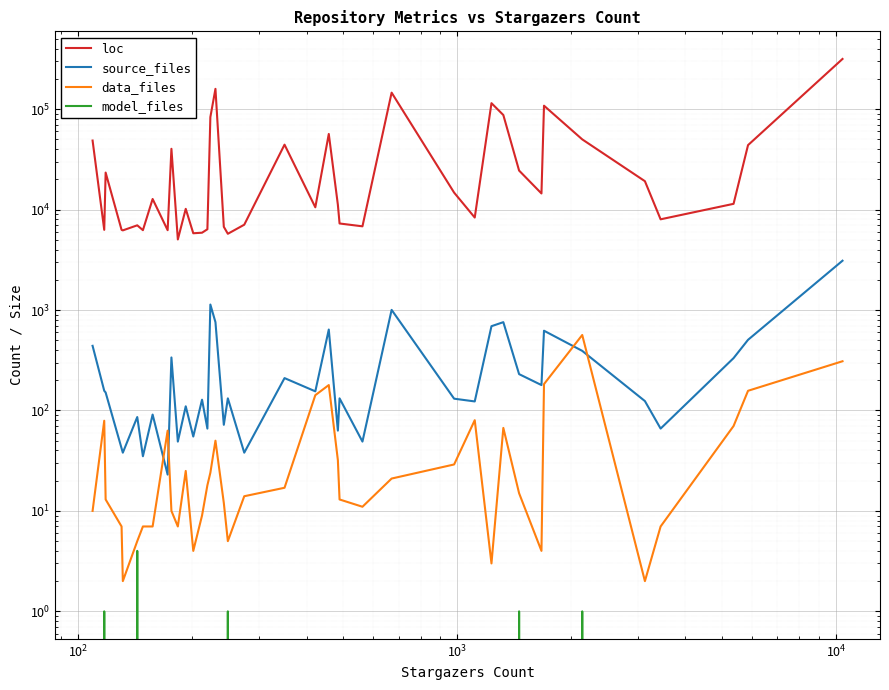

True or false: model_files has more than 0 points higher than both neighbors.

True